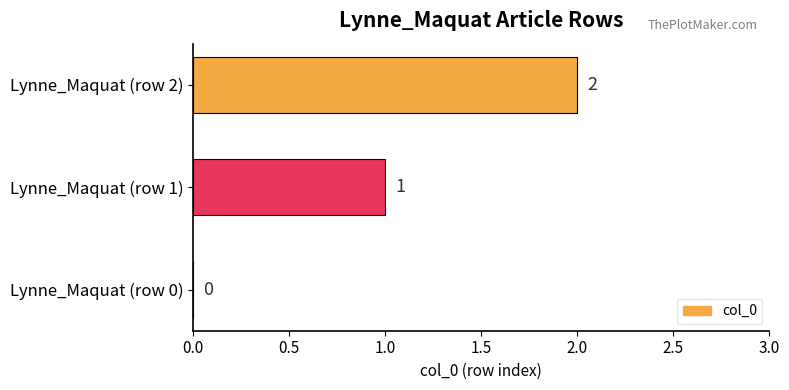

True or false: the data shows 0 at Lynne_Maquat (row 1).

False